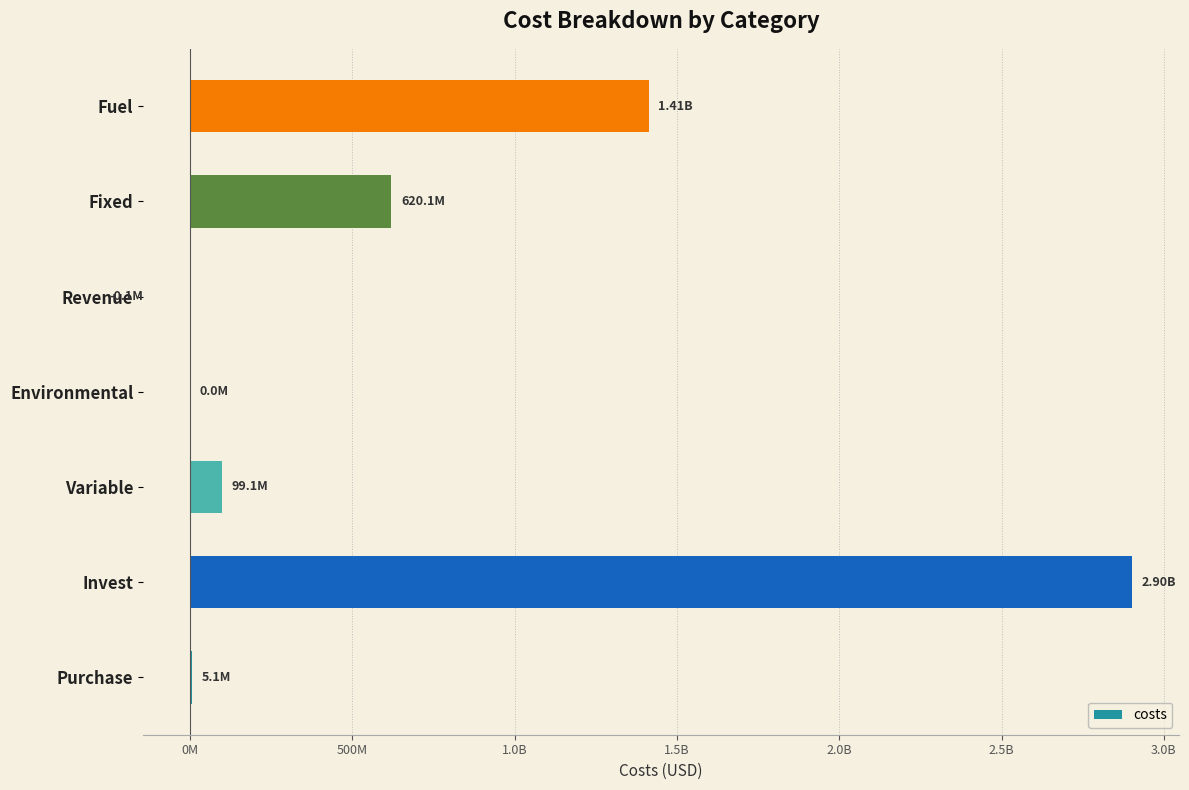

What is the greatest value displayed?

2902724779.8